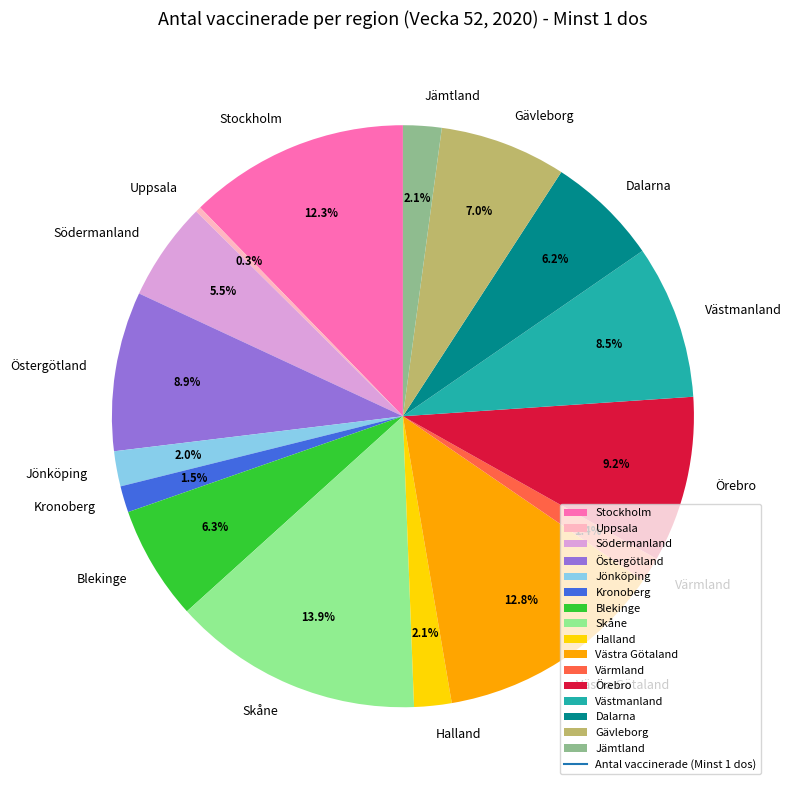

To the nearest percent, what is the difference between the largest and smallest slice percentages?

14%